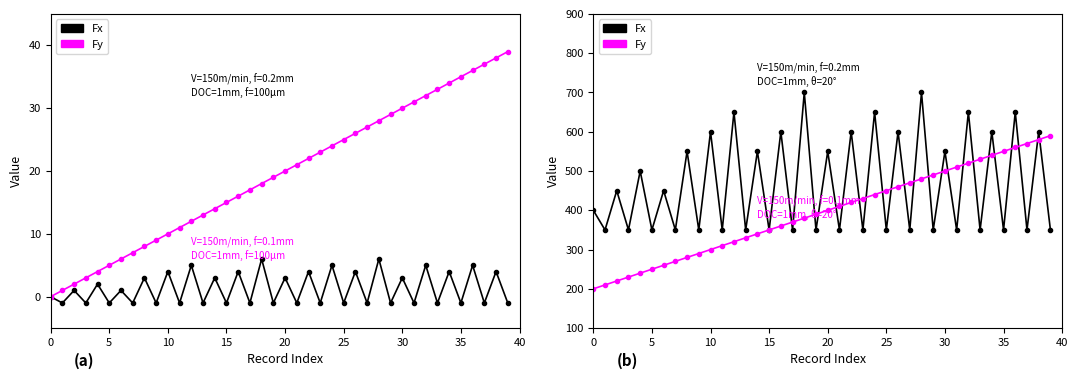

How many positive values does the Fy (col_0) series have?

39